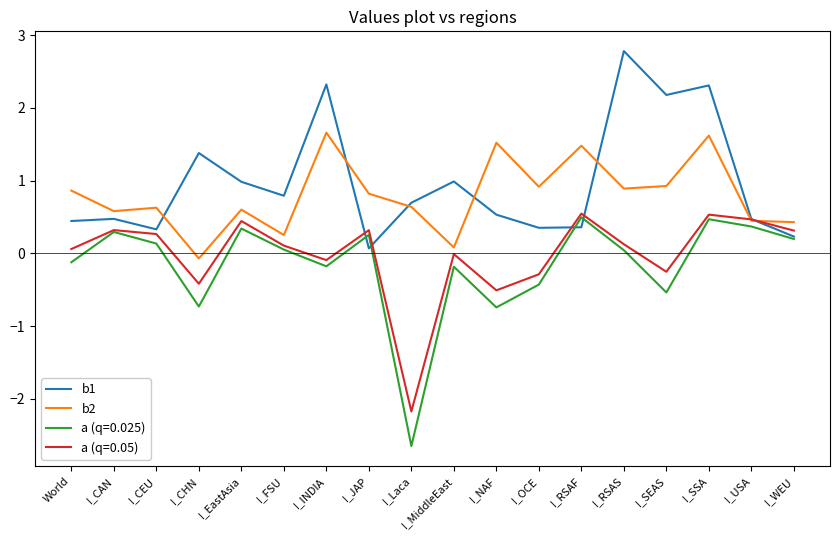

Does the chart display data point markers on the line(s)?

No